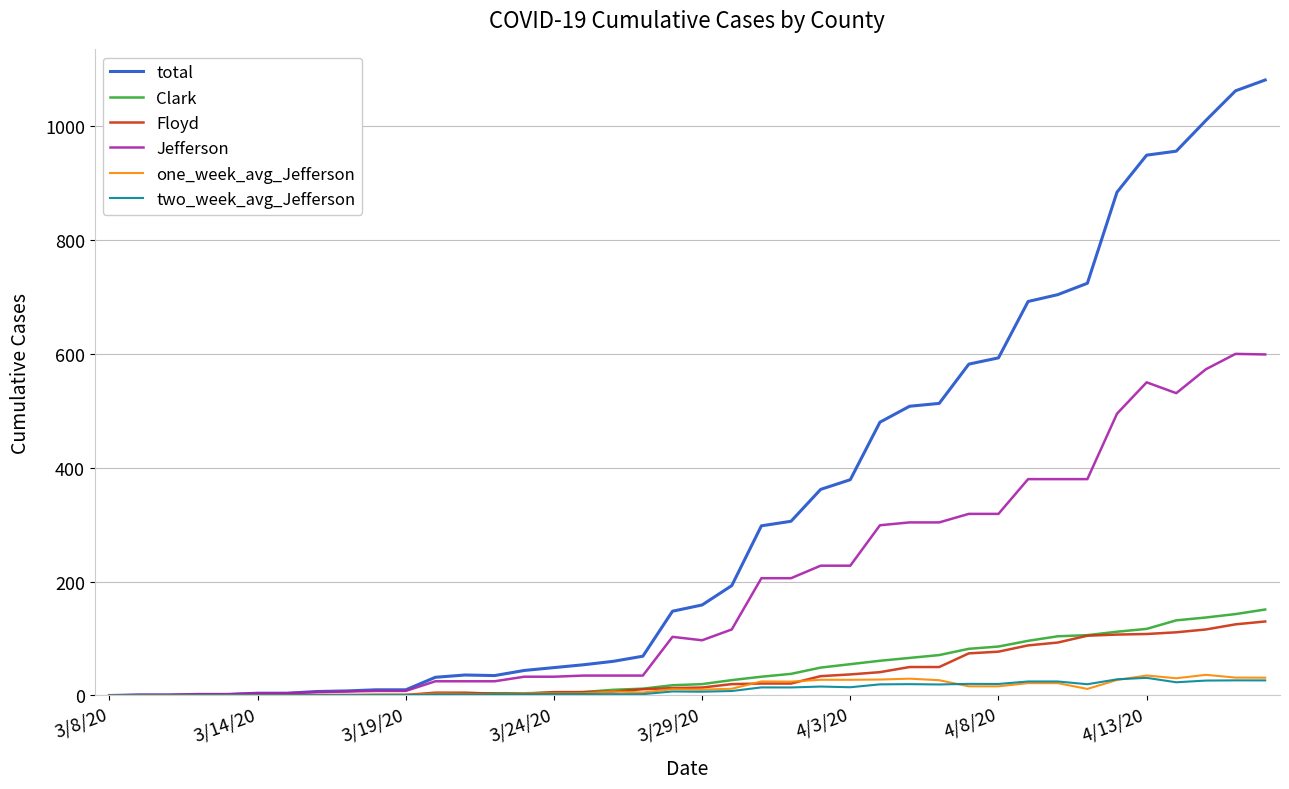

What is the maximum value for two_week_avg_Jefferson?

31.0